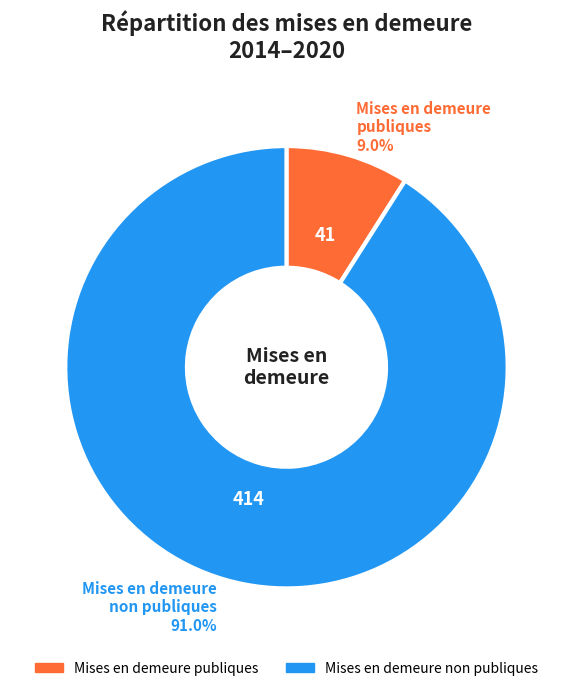

Count the number of slices in the pie.

2